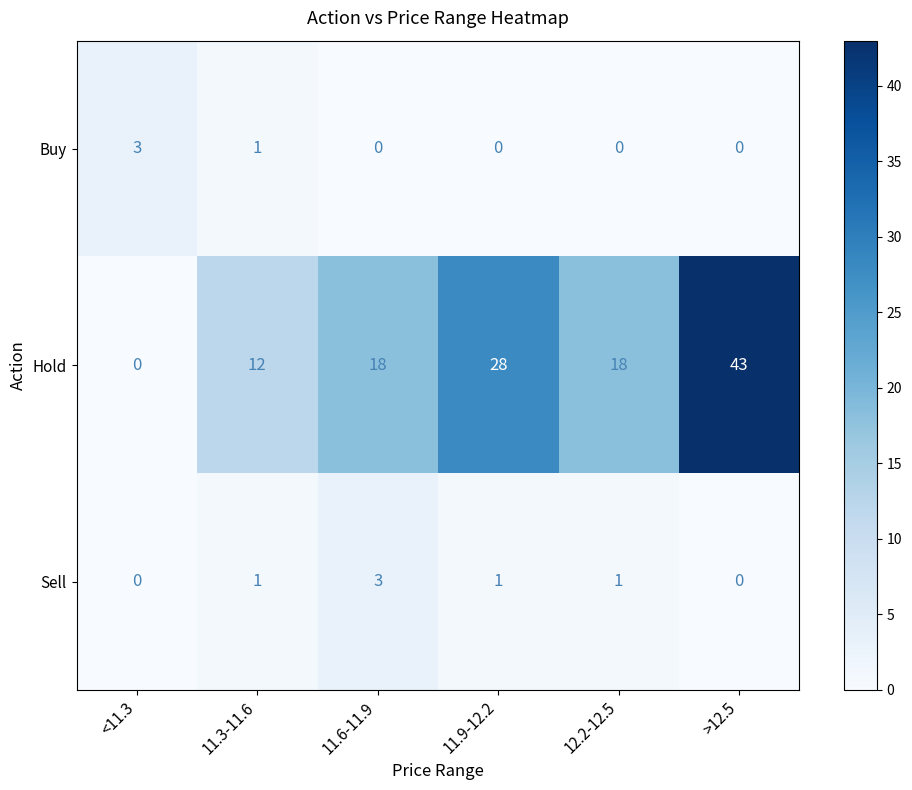

At which label does Sell reach its peak?

11.6-11.9